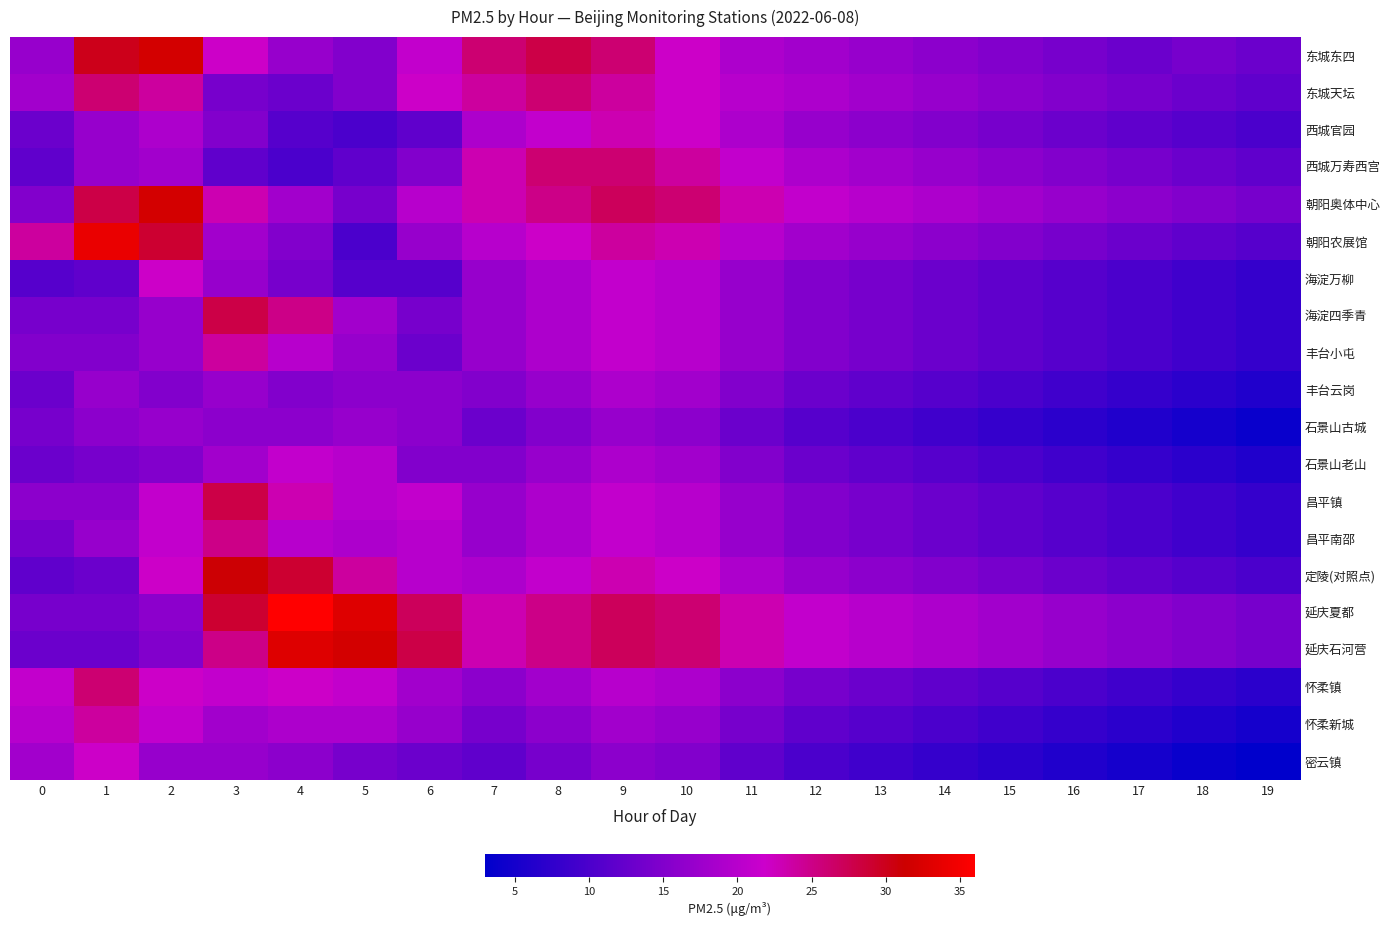

What is the smallest value displayed?

3